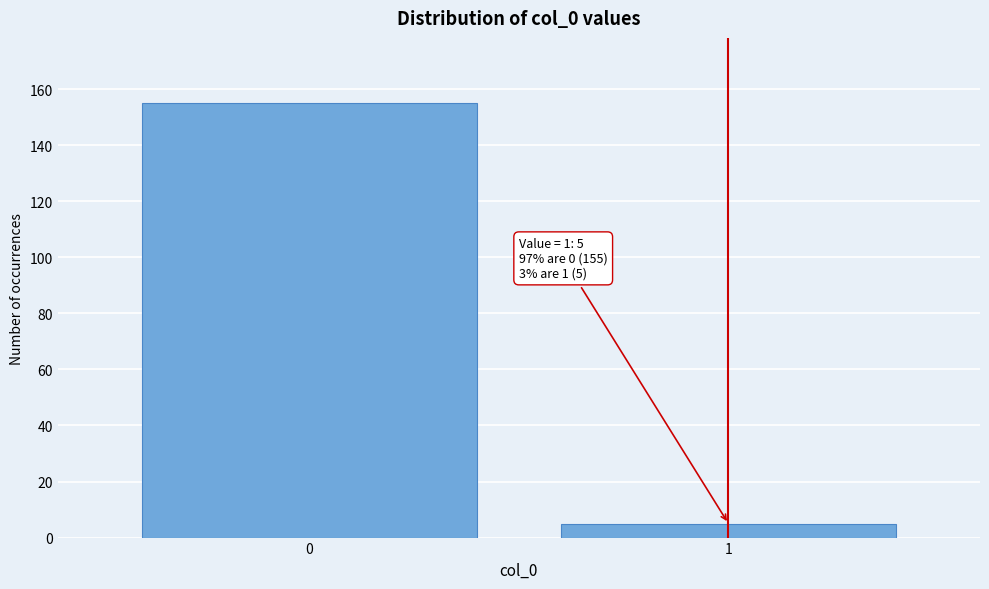

Reading right to left, extract all data points from this chart.

5	155